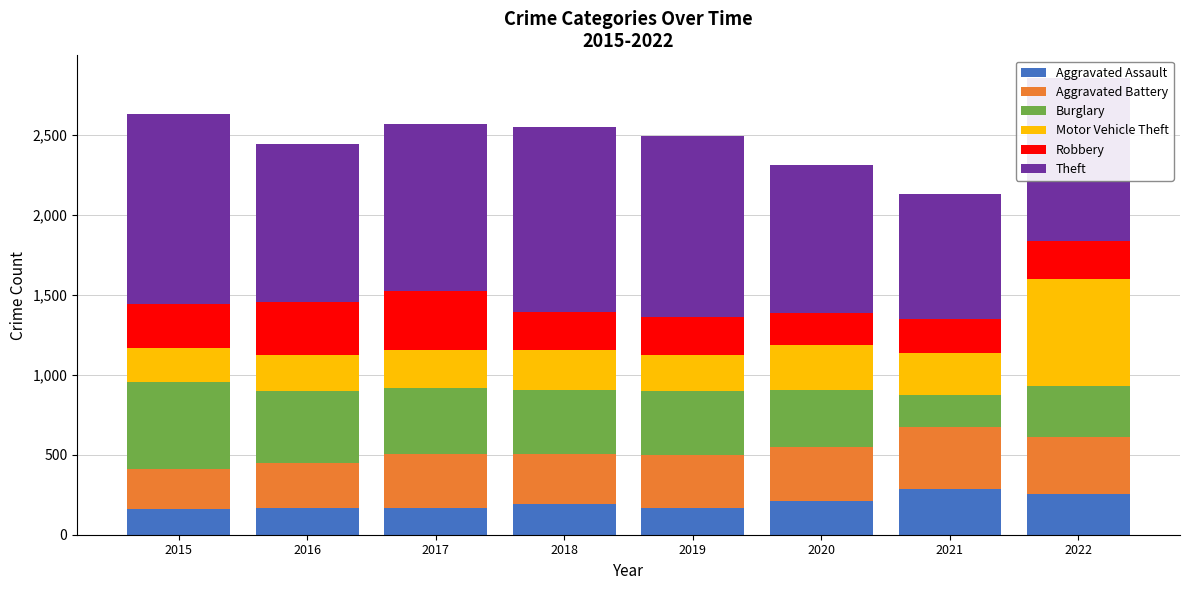

True or false: Aggravated Assault has a value of 208 at 2020.

True